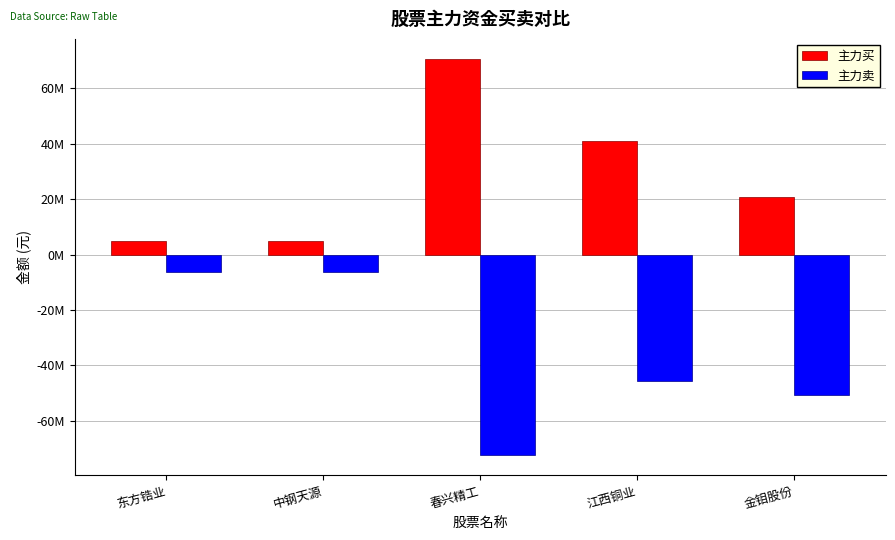

List the labels in order of 主力卖 value, largest first.

东方锆业, 中钢天源, 江西铜业, 金钼股份, 春兴精工